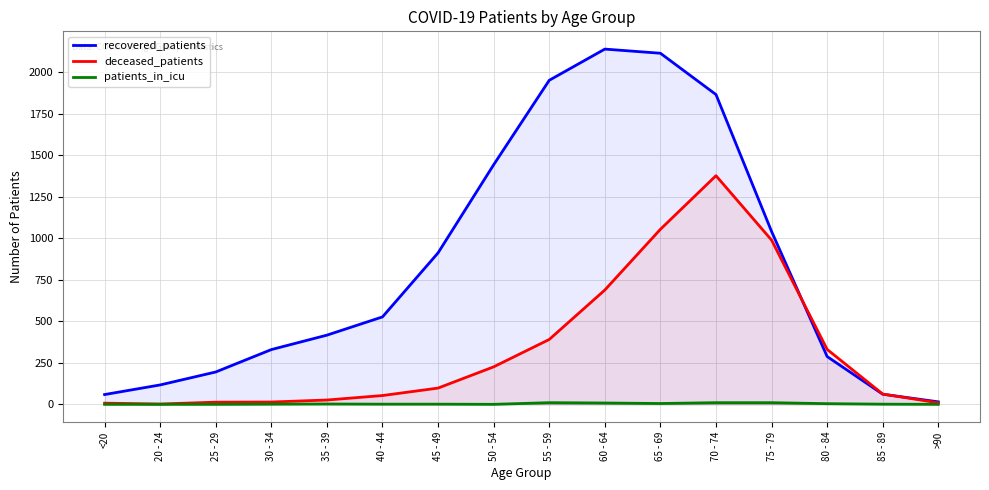

What position from the left is <20?

1